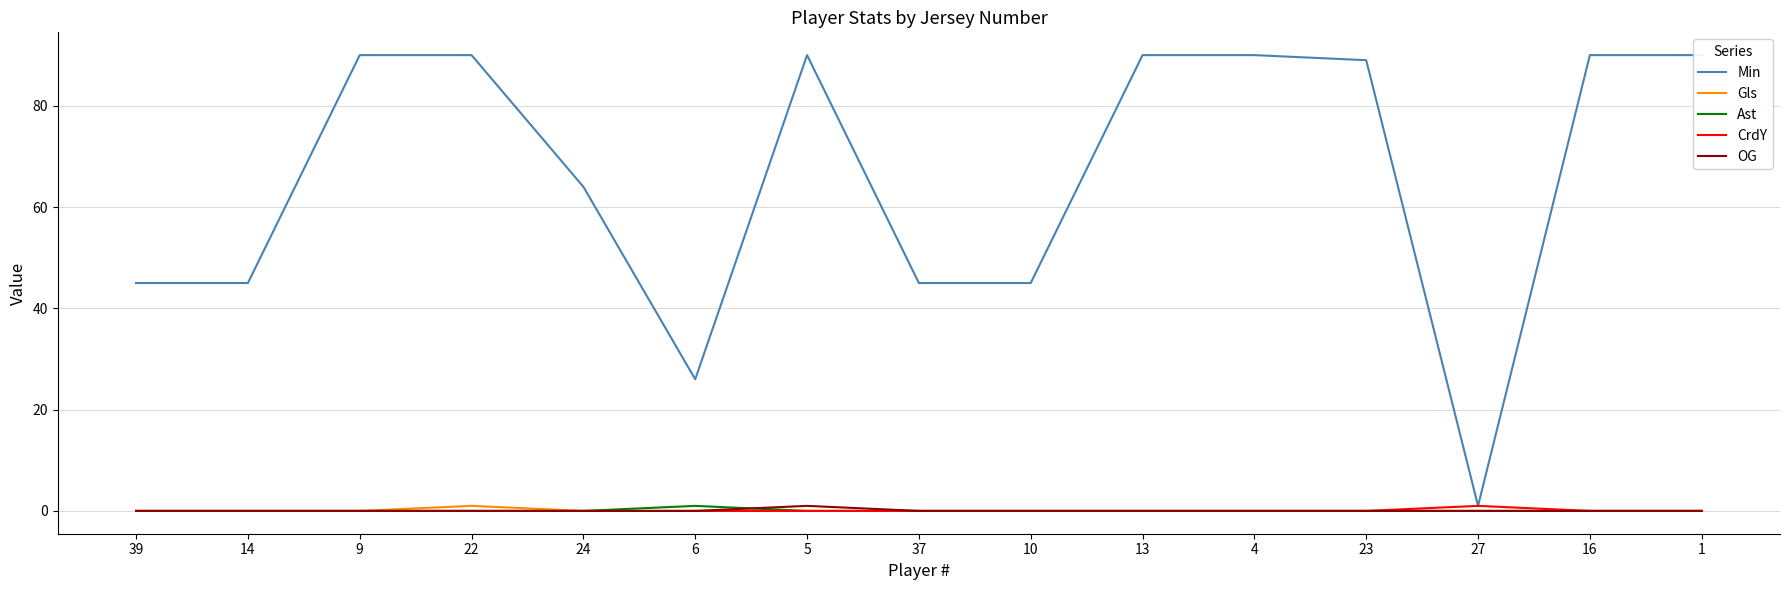

Reading left to right, transcribe all the data shown in this chart.

Min: 45	45	90	90	64	26	90	45	45	90	90	89	1	90	90
Gls: 0	0	0	1	0	0	0	0	0	0	0	0	0	0	0
Ast: 0	0	0	0	0	1	0	0	0	0	0	0	0	0	0
CrdY: 0	0	0	0	0	0	0	0	0	0	0	0	1	0	0
OG: 0	0	0	0	0	0	1	0	0	0	0	0	0	0	0